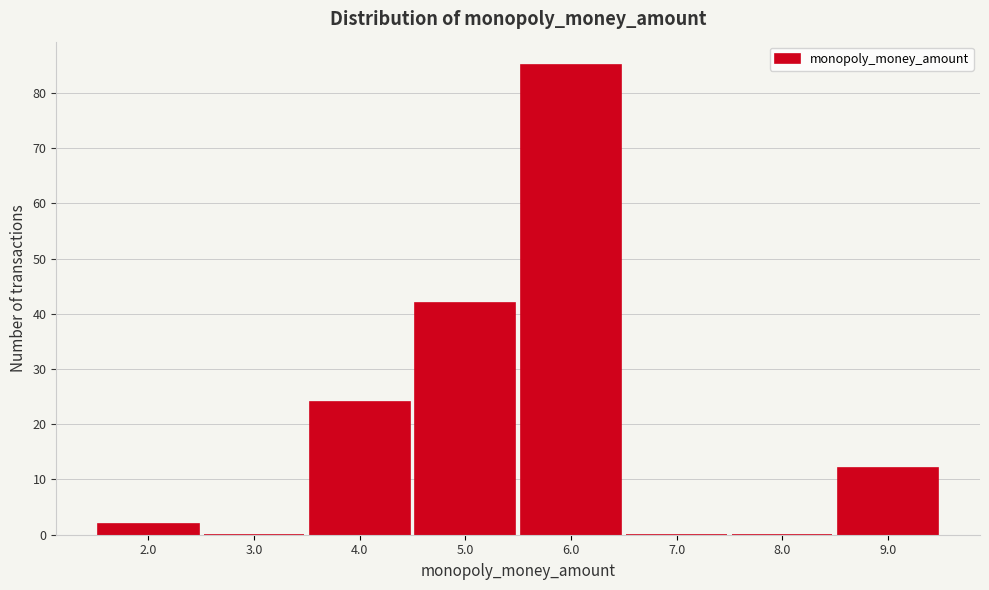

Reading left to right, list all the values displayed in this chart.

2.0=2	3.0=0	4.0=24	5.0=42	6.0=85	7.0=0	8.0=0	9.0=12